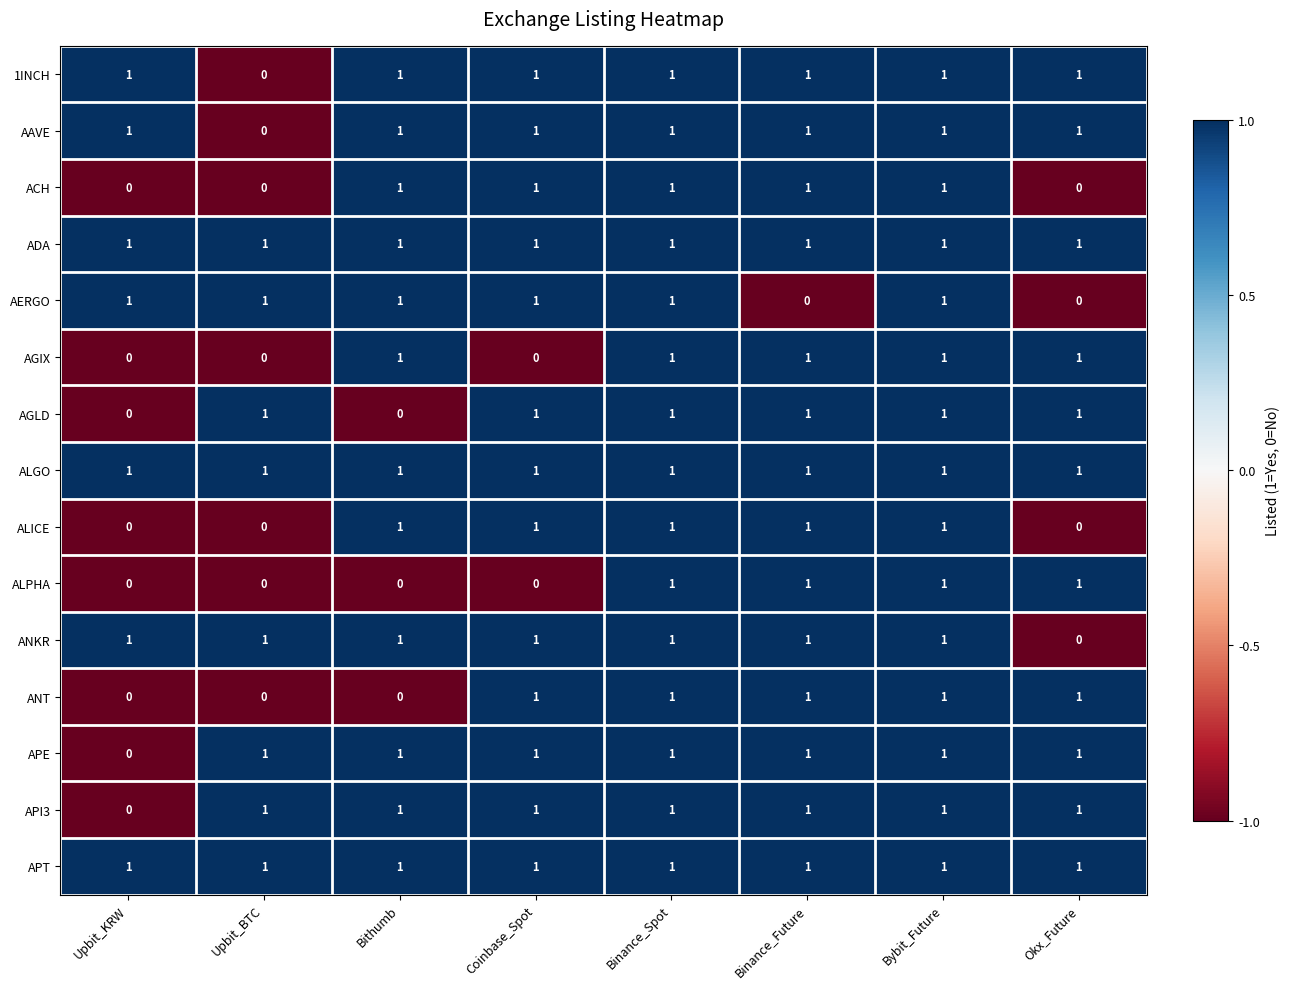

What is the total value across all series at Upbit_BTC?

8